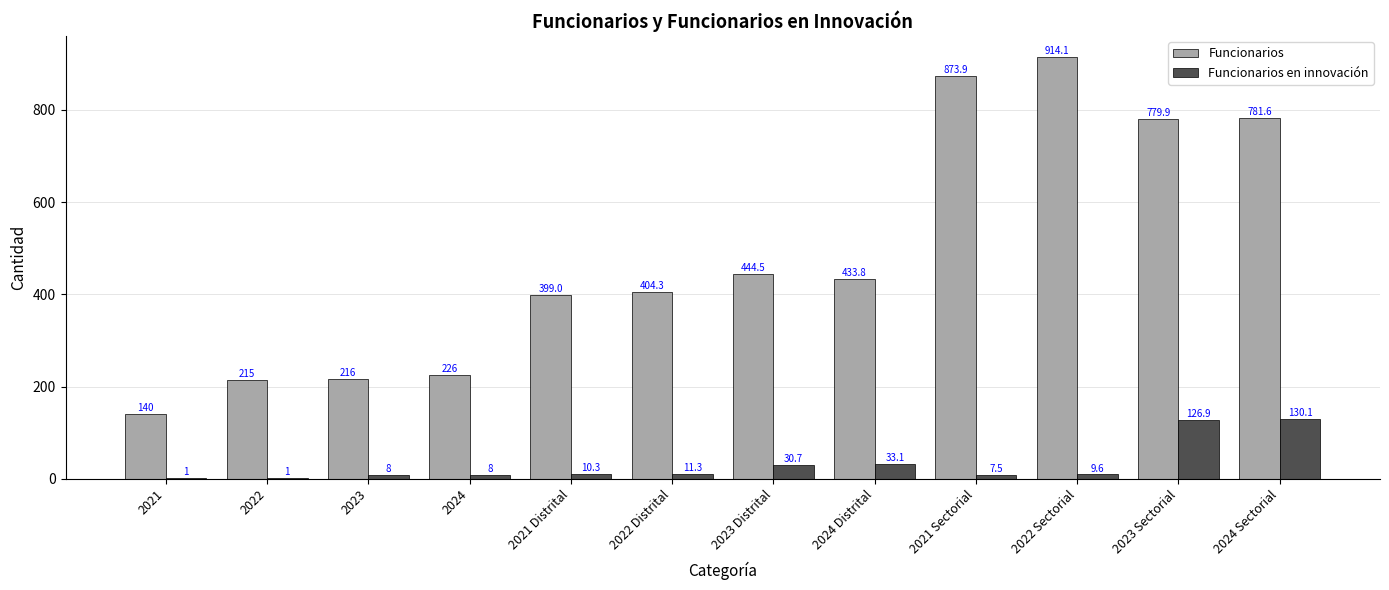

What is the difference between the Funcionarios values at 2024 Sectorial and 2021 Sectorial?

92.3